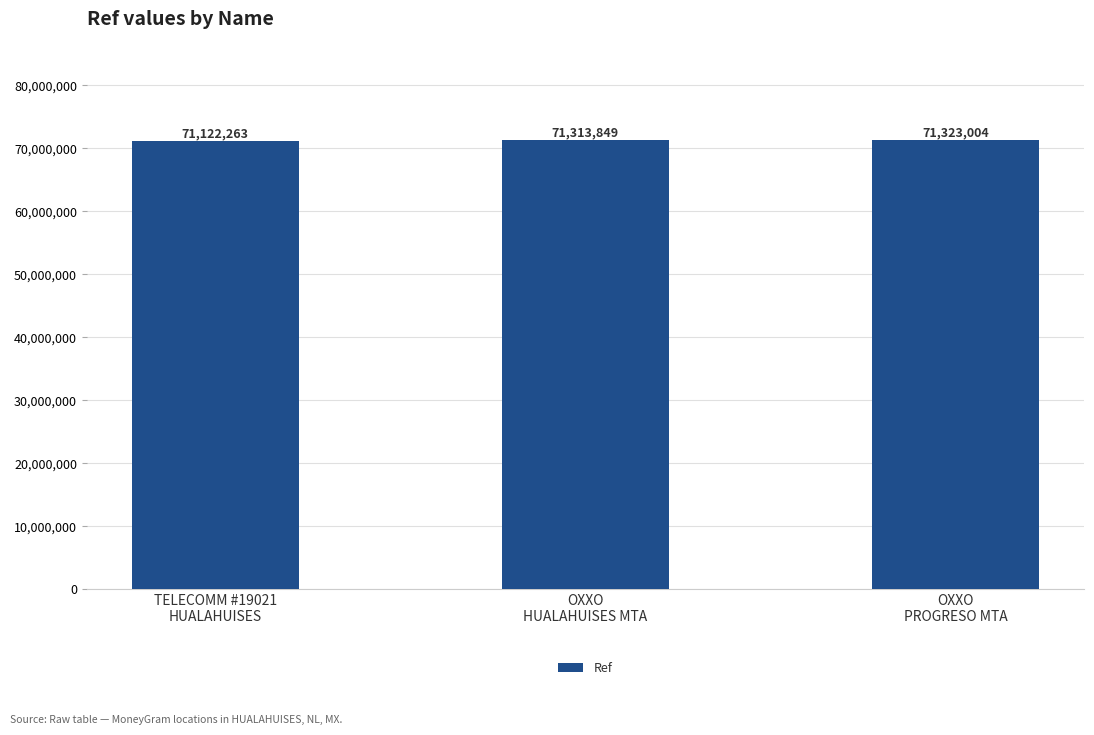

The chart shows a value of 117702511 at OXXO
PROGRESO MTA. True or false?

False